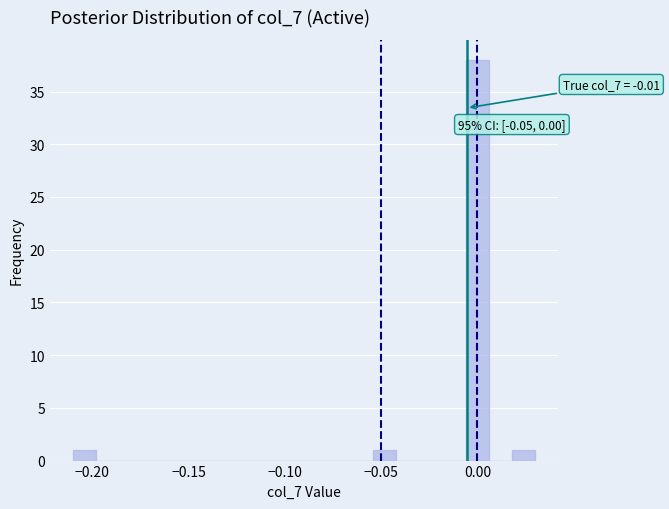

Around what value on the x-axis is the tallest bar? Give the approximate position of its centre, as read against the axis.

0.000